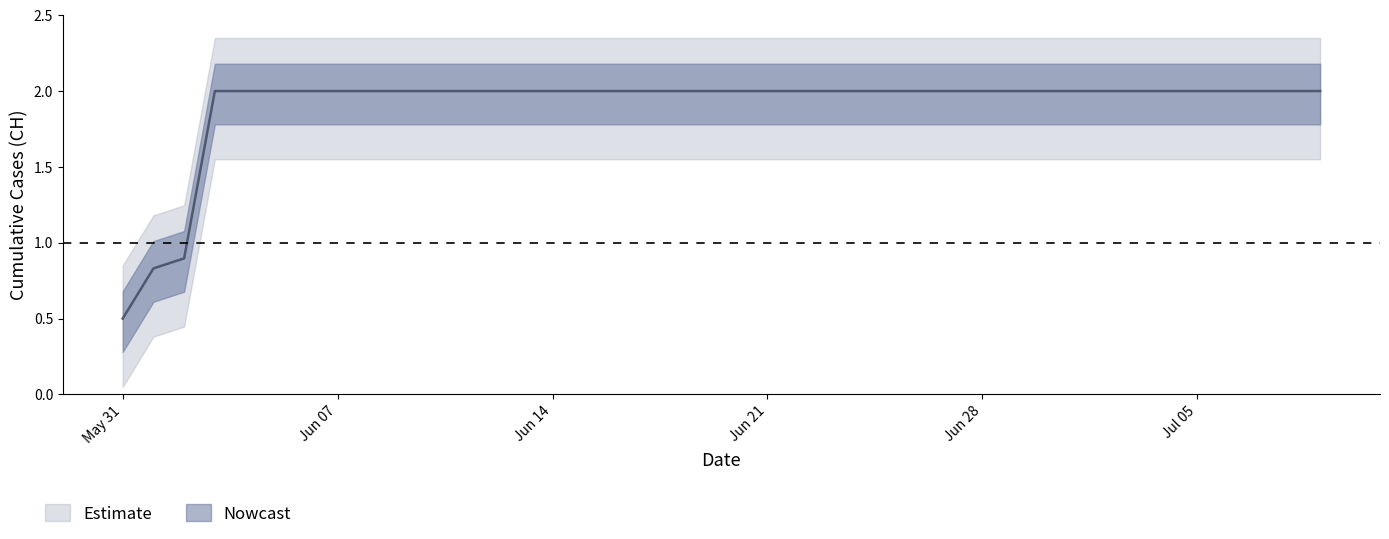

How many lines are shown in the chart?

1